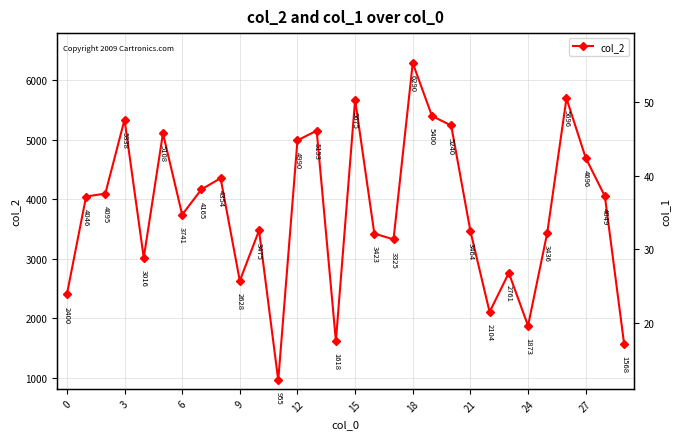

The col_2 series shows 2400 at 0. True or false?

True